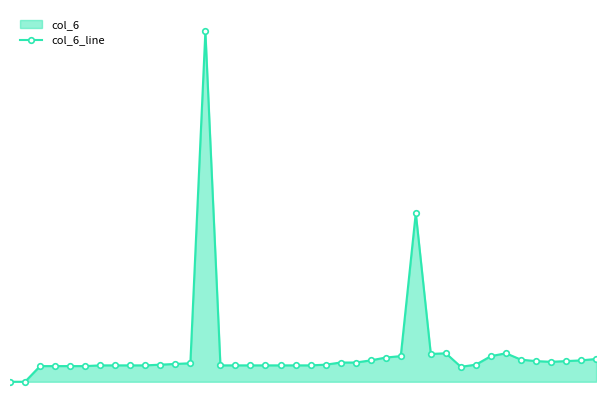

Reading left to right, extract all data points from this chart.

0=3.6	1=3.6	2=3.9	3=3.9	4=3.9	5=3.9	6=3.9	7=3.9	8=3.9	9=3.9	10=3.9	11=3.9	12=3.9	13=8.6	14=3.9	15=3.9	16=3.9	17=3.9	18=3.9	19=3.9	20=3.9	21=3.9	22=3.9	23=3.9	24=3.9	25=4.0	26=4.0	27=6.0	28=4.0	29=4.0	30=3.8	31=3.9	32=4.0	33=4.0	34=3.9	35=3.9	36=3.9	37=3.9	38=3.9	39=4.0